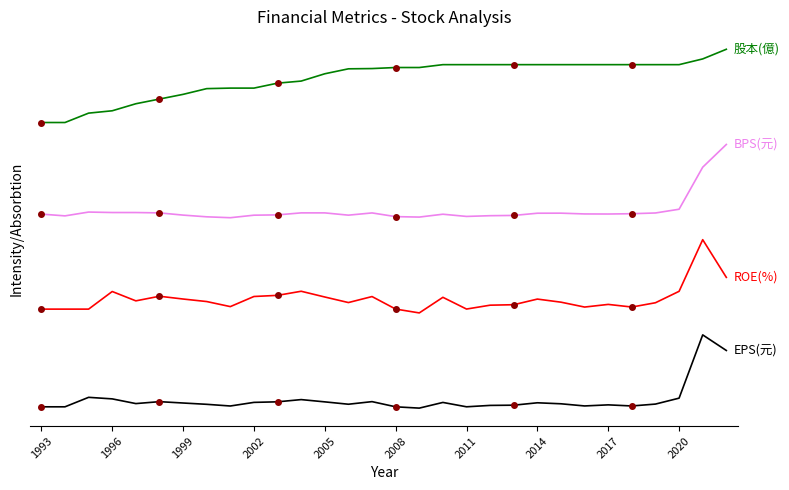

What is the maximum value for ROE(%)?

2.3